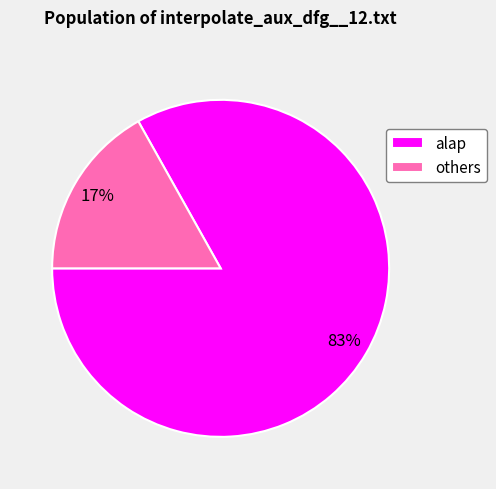

How many slices are in this pie chart?

2